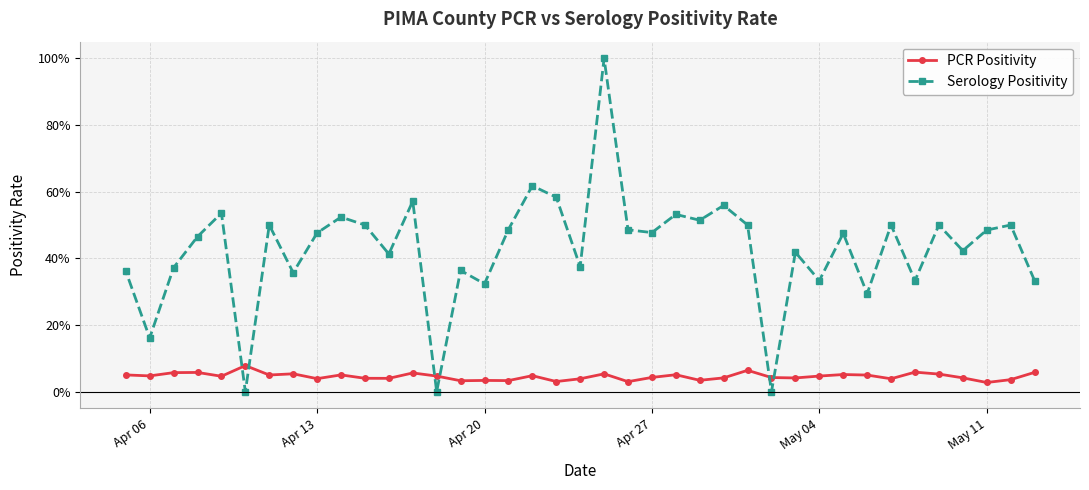

At which label is PCR Positivity closest to 0?

May 11